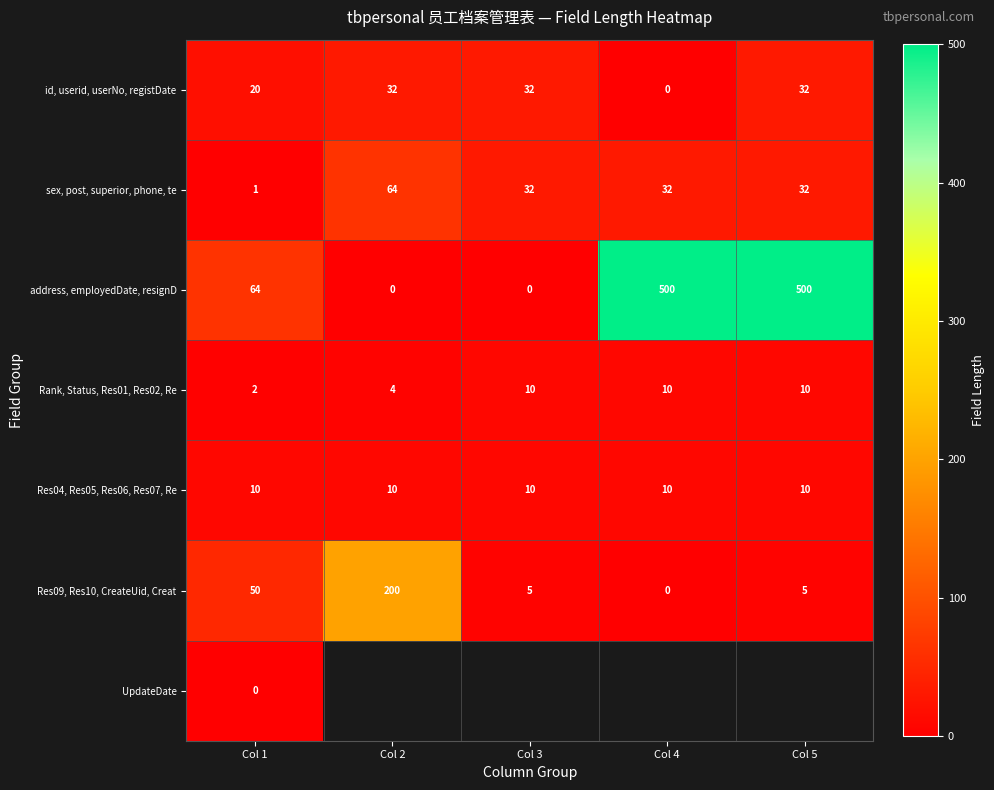

What is the total value across all series at Col 1?

147